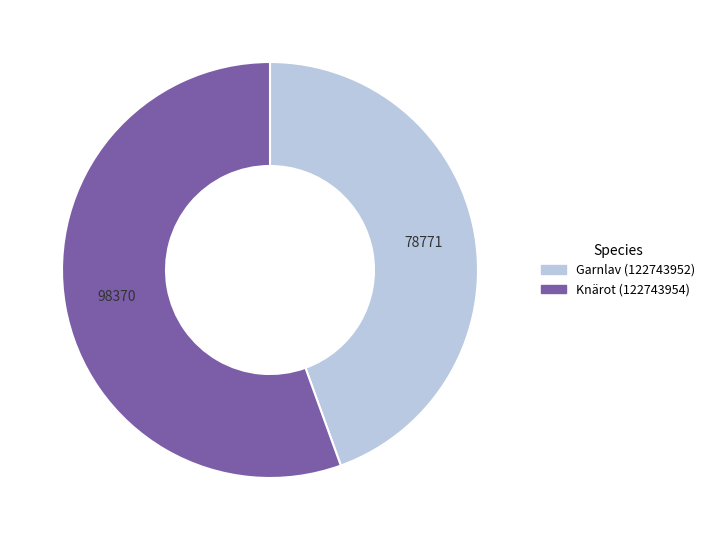

Rank the categories by value from highest to lowest.

Knärot (122743954), Garnlav (122743952)